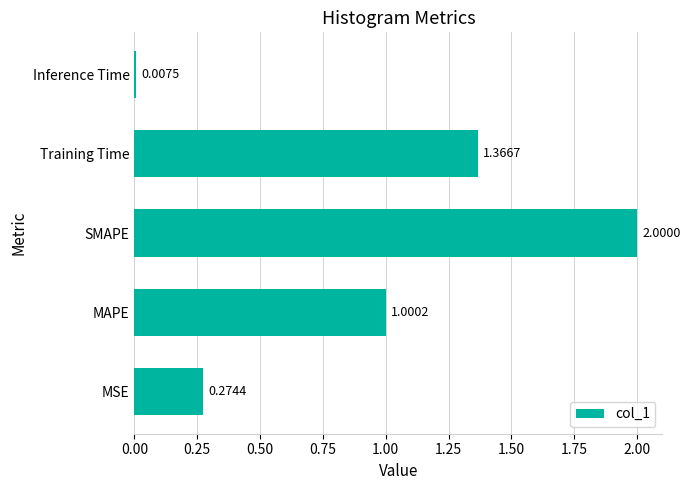

Which category has the highest value across all series?

SMAPE